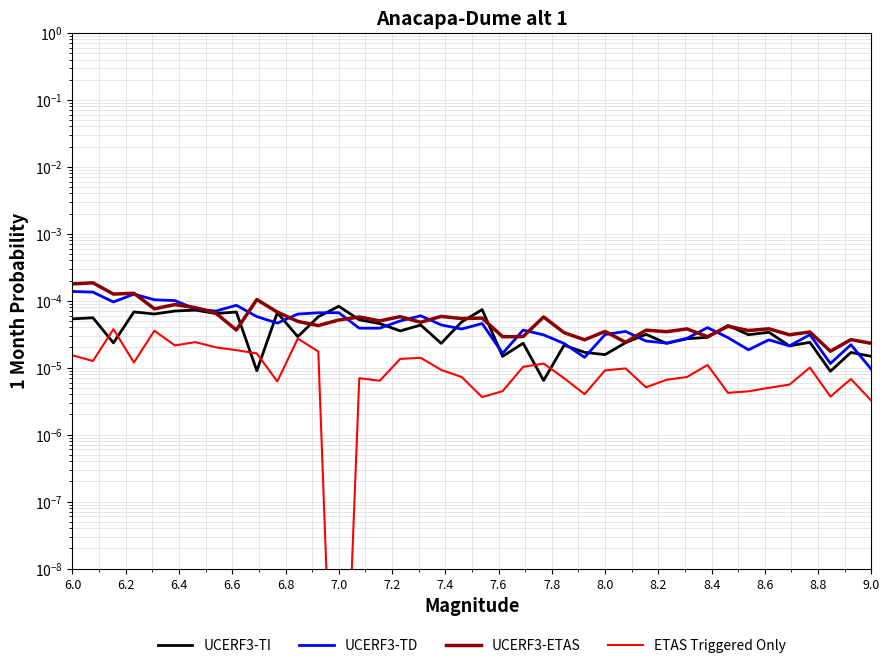

Does the chart display data point markers on the line(s)?

No